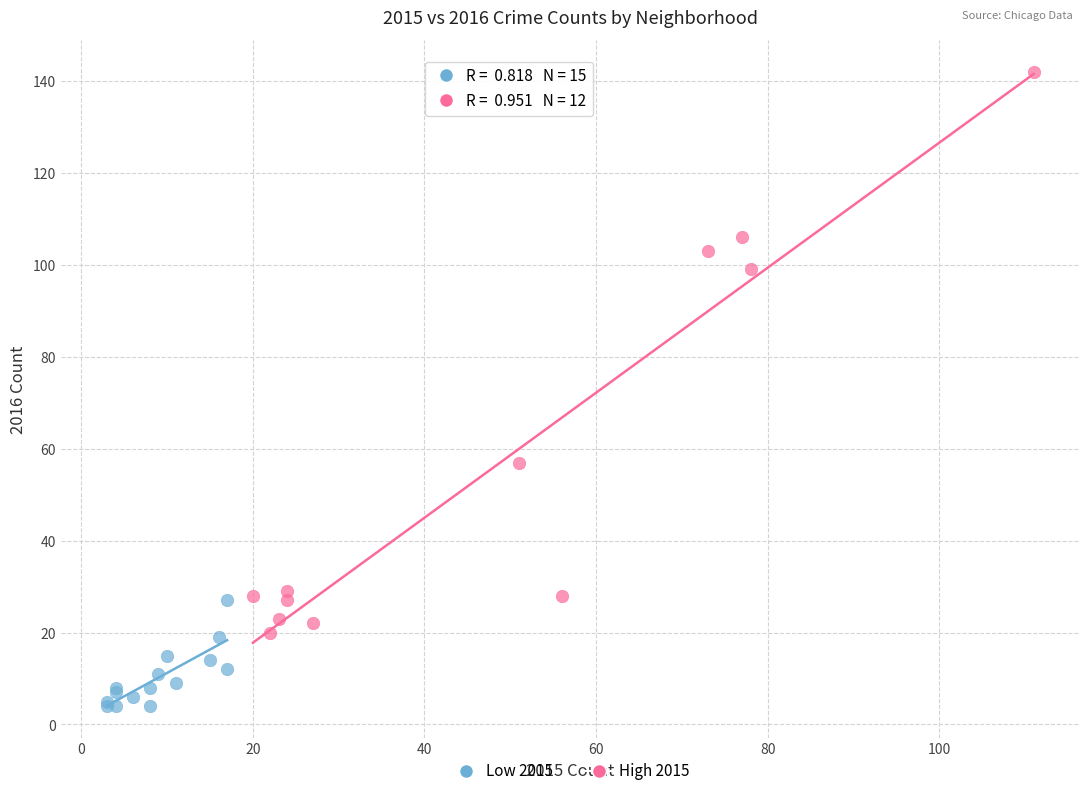

What are all the series names shown in the legend?

Low 2015, High 2015